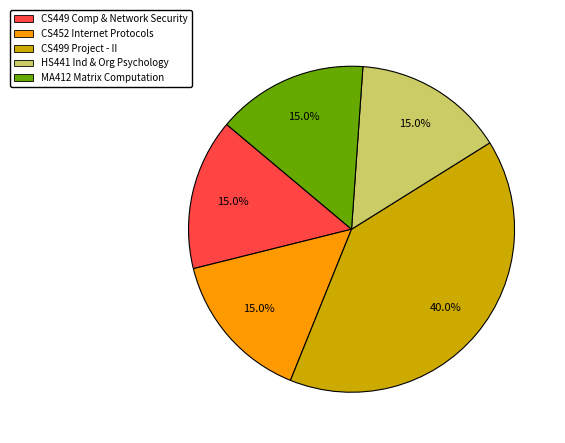

What is the largest slice in the pie chart?

CS499 Project - II